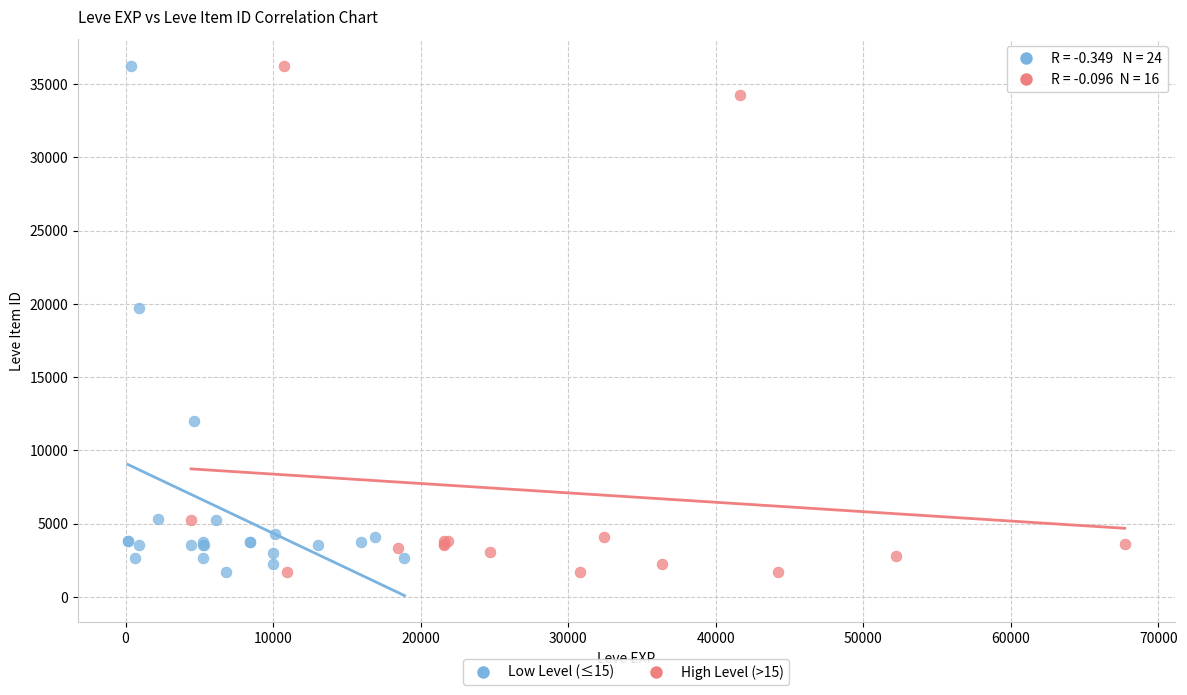

What are all the series names shown in the legend?

Low Level (≤15), High Level (>15)